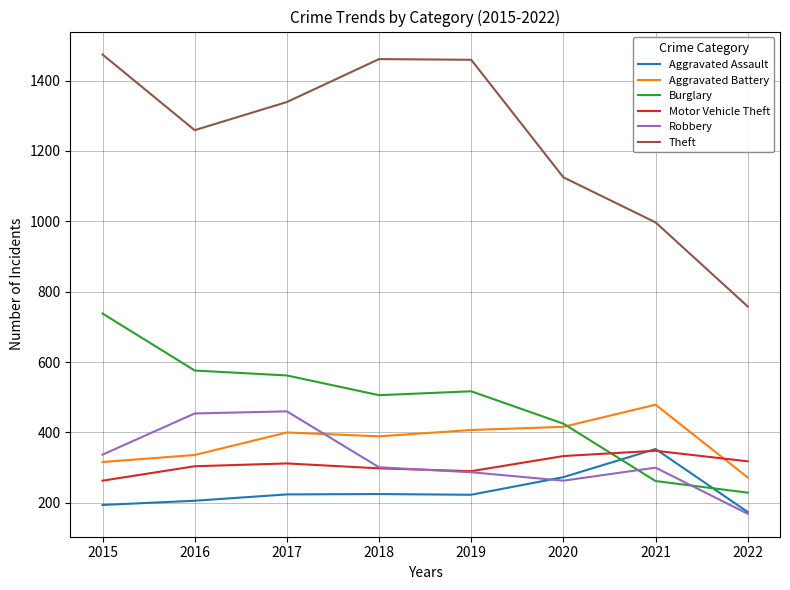

At which category does the chart reach its peak across all series?

2015